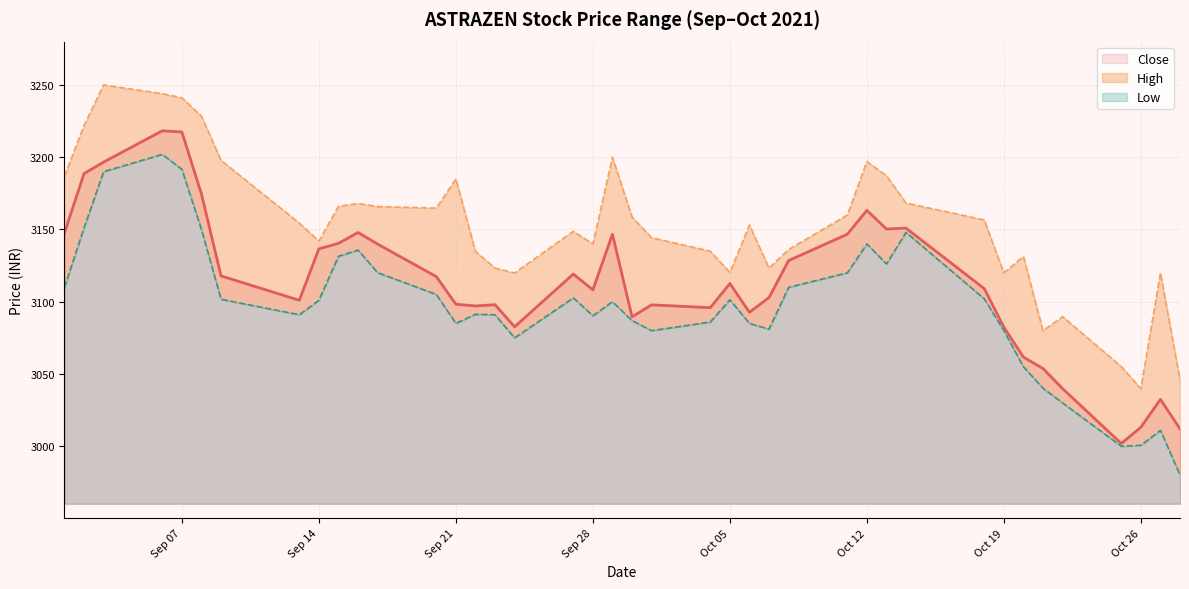

What is the average value of the close (line) series?

3113.3